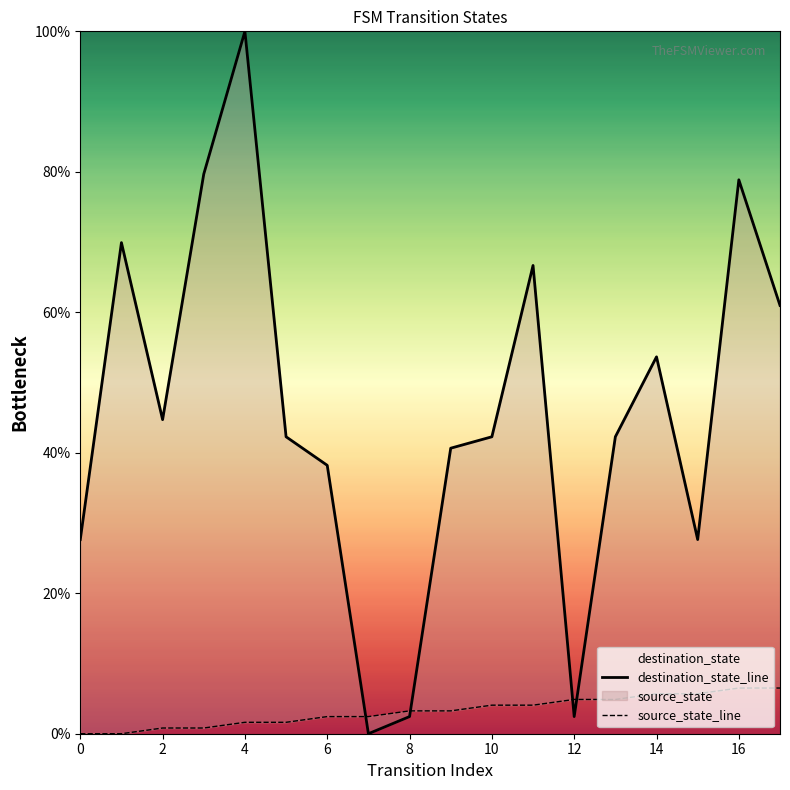

How many categories are shown in the chart?

18